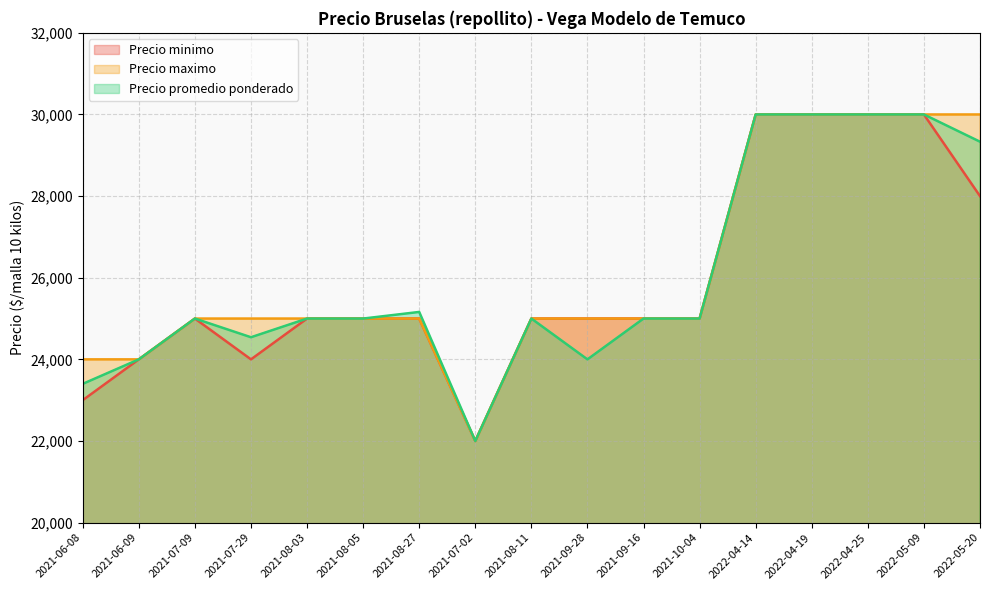

Which series has the largest range (max minus min)?

Precio minimo